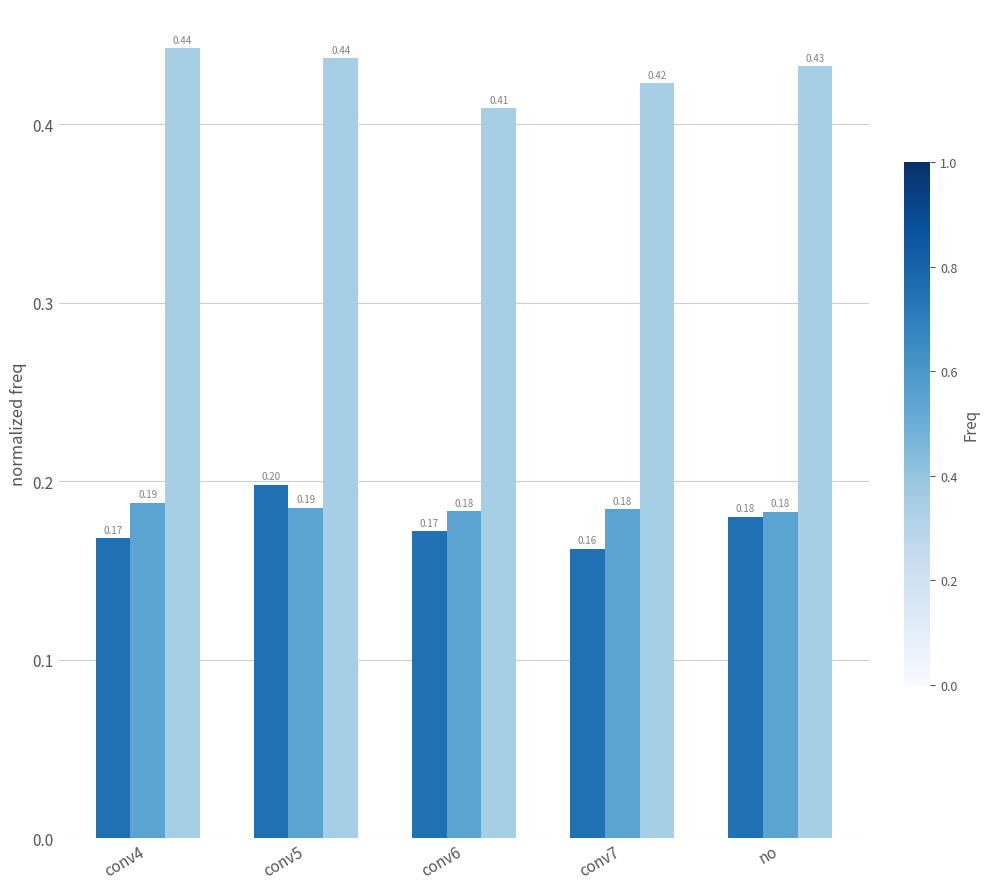

What is the difference between the highest and lowest values at conv7?

0.3